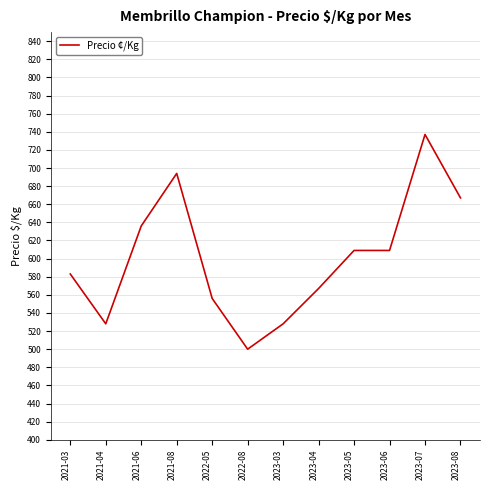

What is the difference between the maximum and minimum values?

237